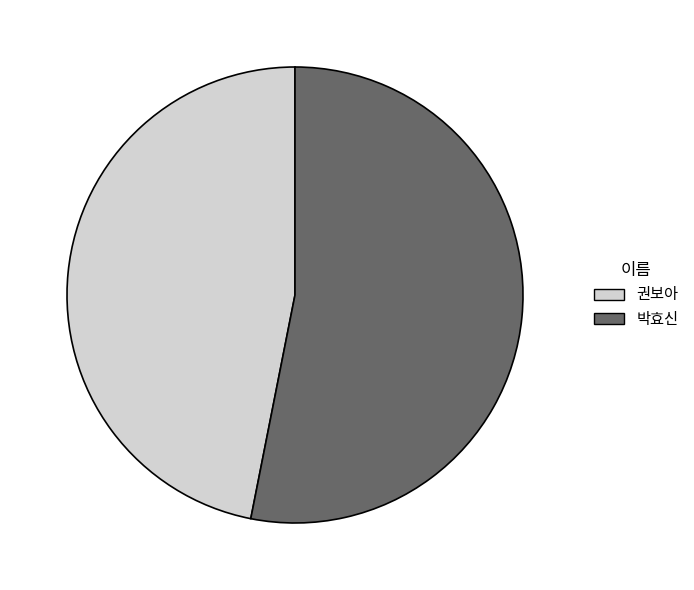

Which category has the smallest portion of the pie?

권보아